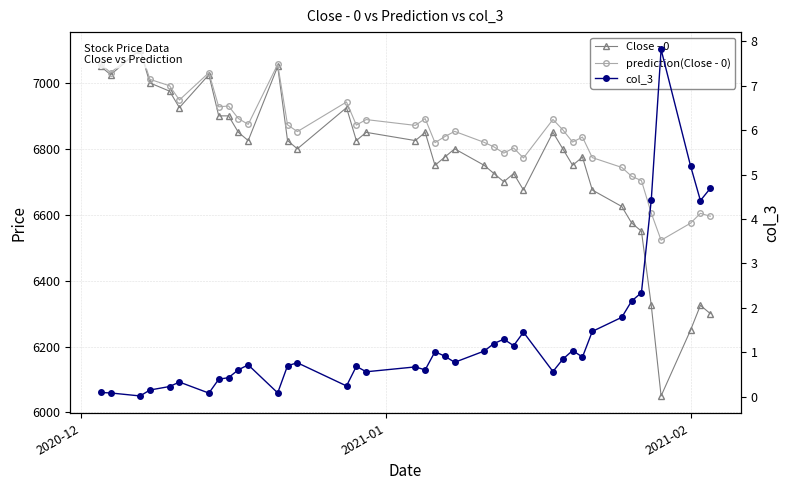

Is it true that col_3 equals 0.1 at 14?

False